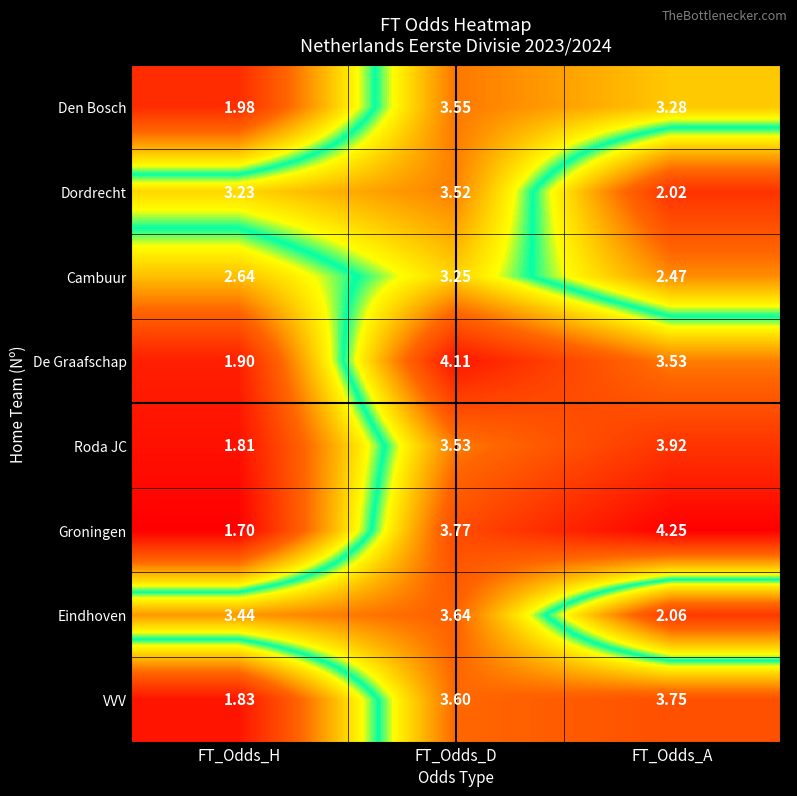

Which series changed the most between FT_Odds_H and FT_Odds_D?

De Graafschap